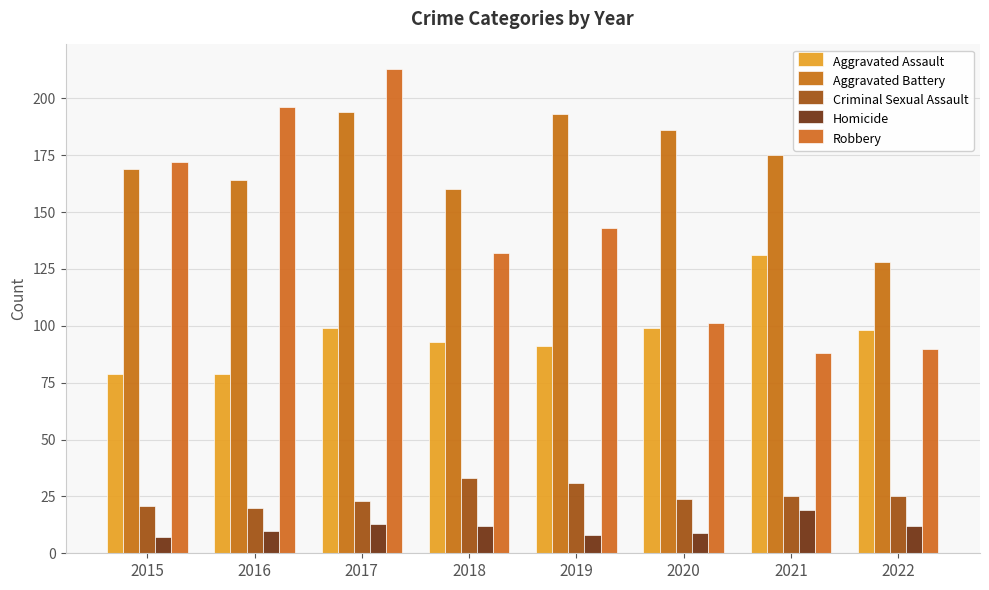

At which label does Robbery reach its peak?

2017